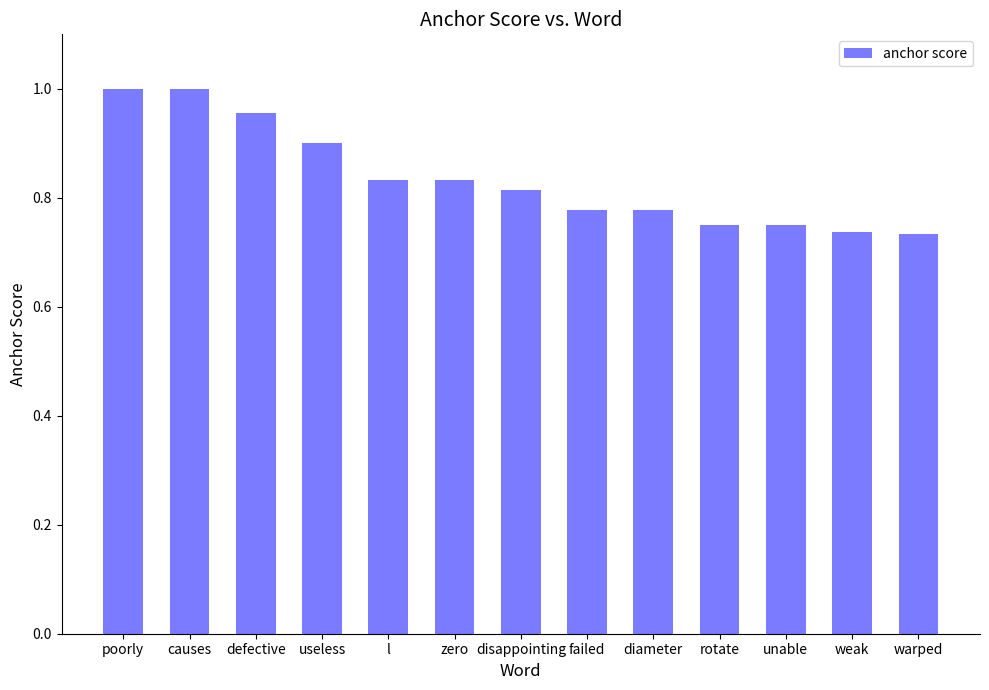

The chart shows a value of 1.1 at rotate. True or false?

False